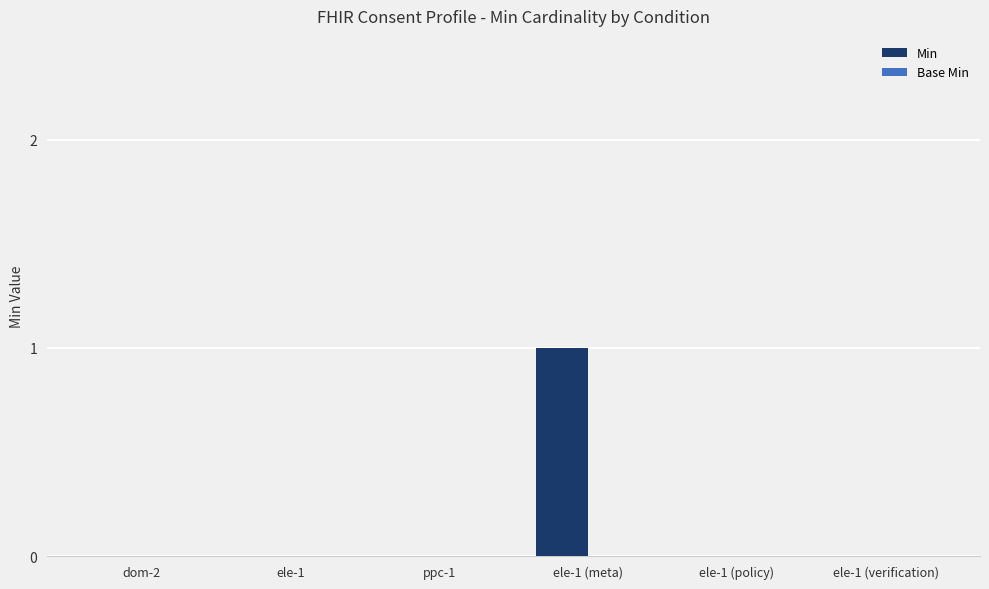

Which has a higher value, ele-1 (policy) or ele-1 (meta)?

ele-1 (meta)